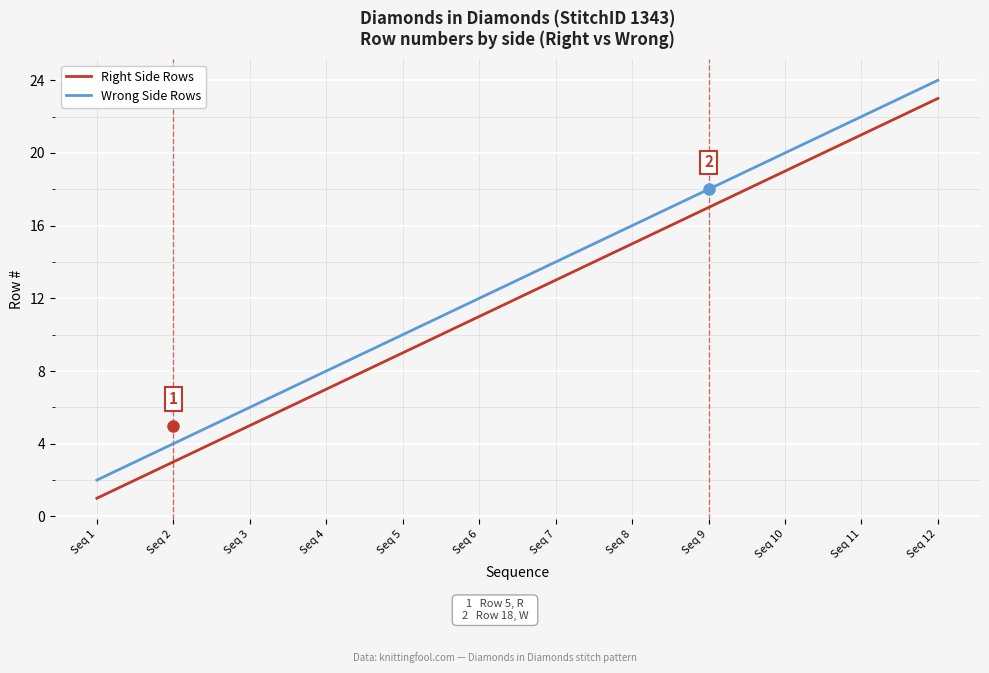

True or false: Right Side Rows has a value of 13 at Seq 7.

True